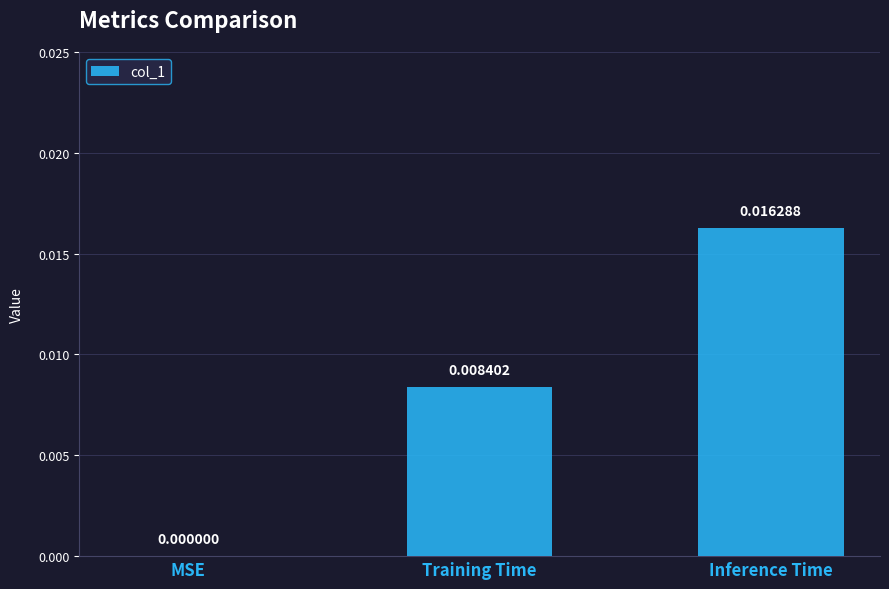

How many values exceed 0?

2